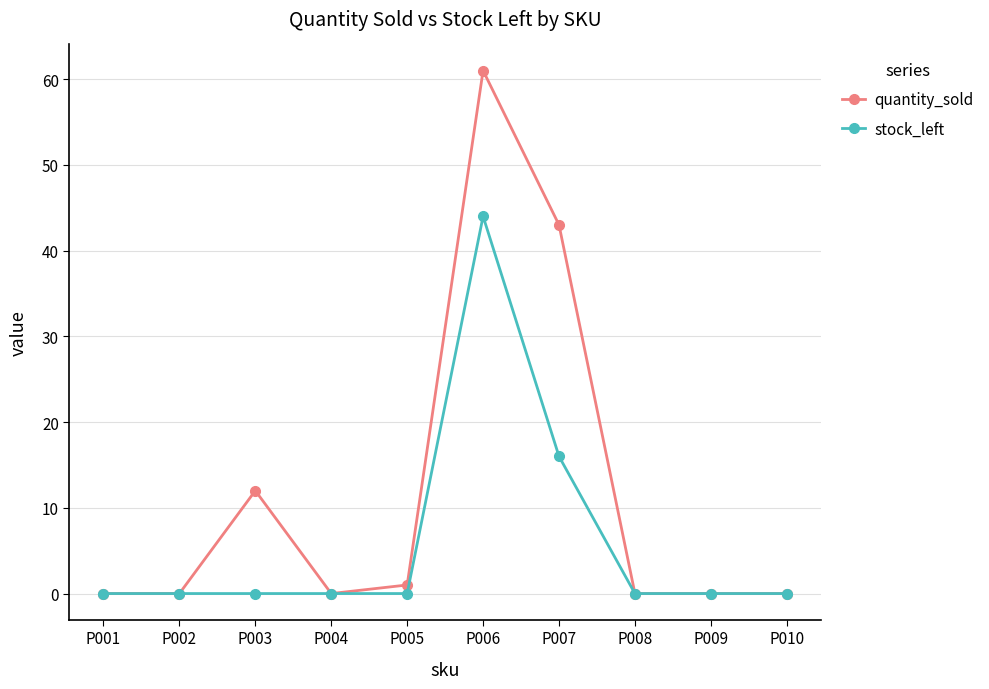

How many lines are shown in the chart?

2